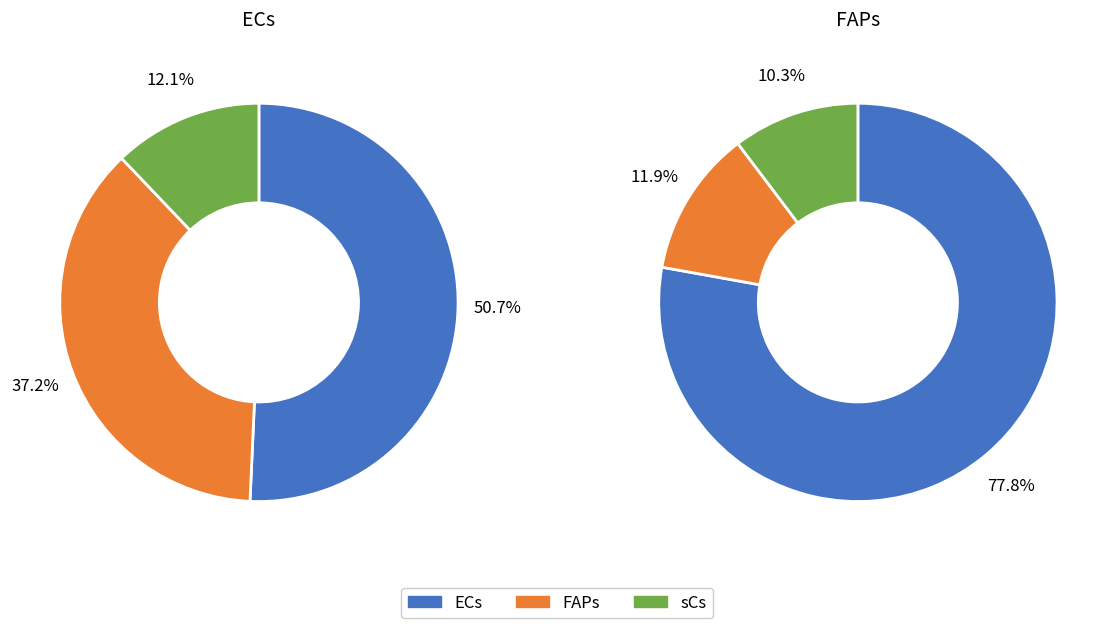

The sCs slice represents 10% of the pie. True or false?

True